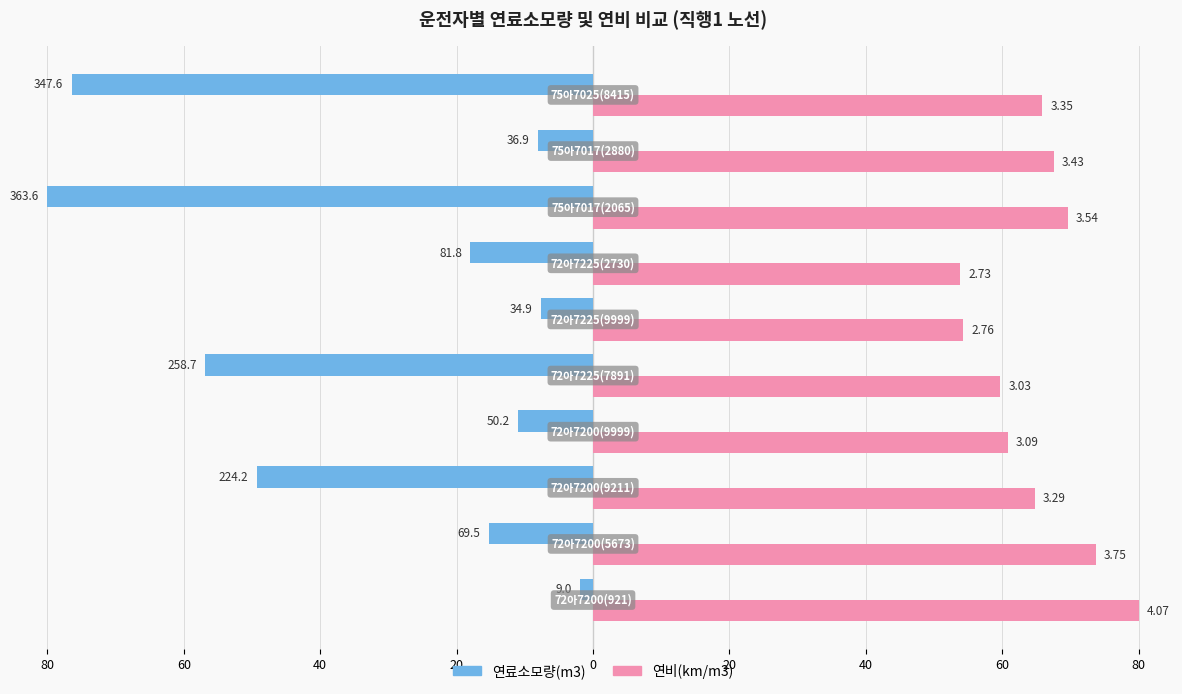

How many bars are there in each group?

2